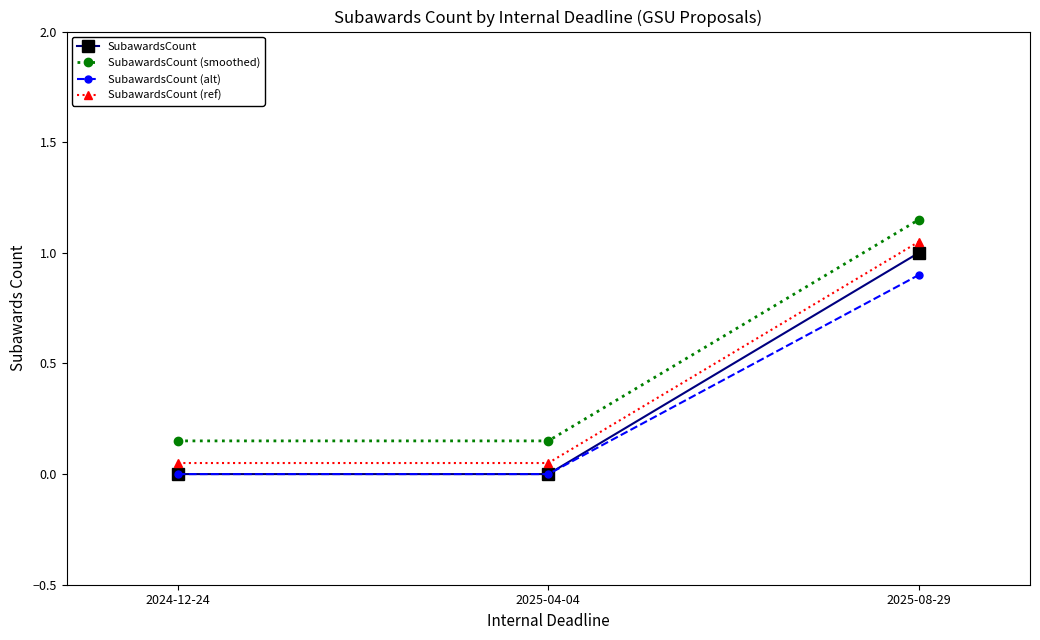

The SubawardsCount (alt) series shows 0.0 at 2024-12-24. True or false?

True